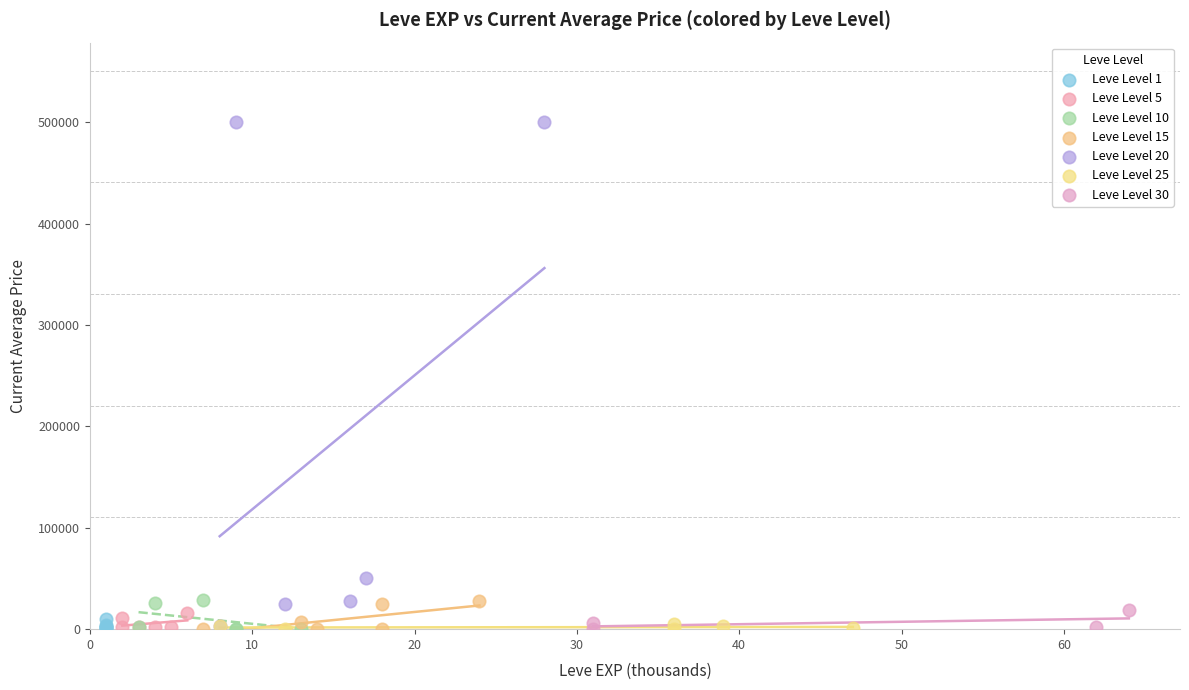

Which series reaches the maximum Y coordinate?

Leve Level 20